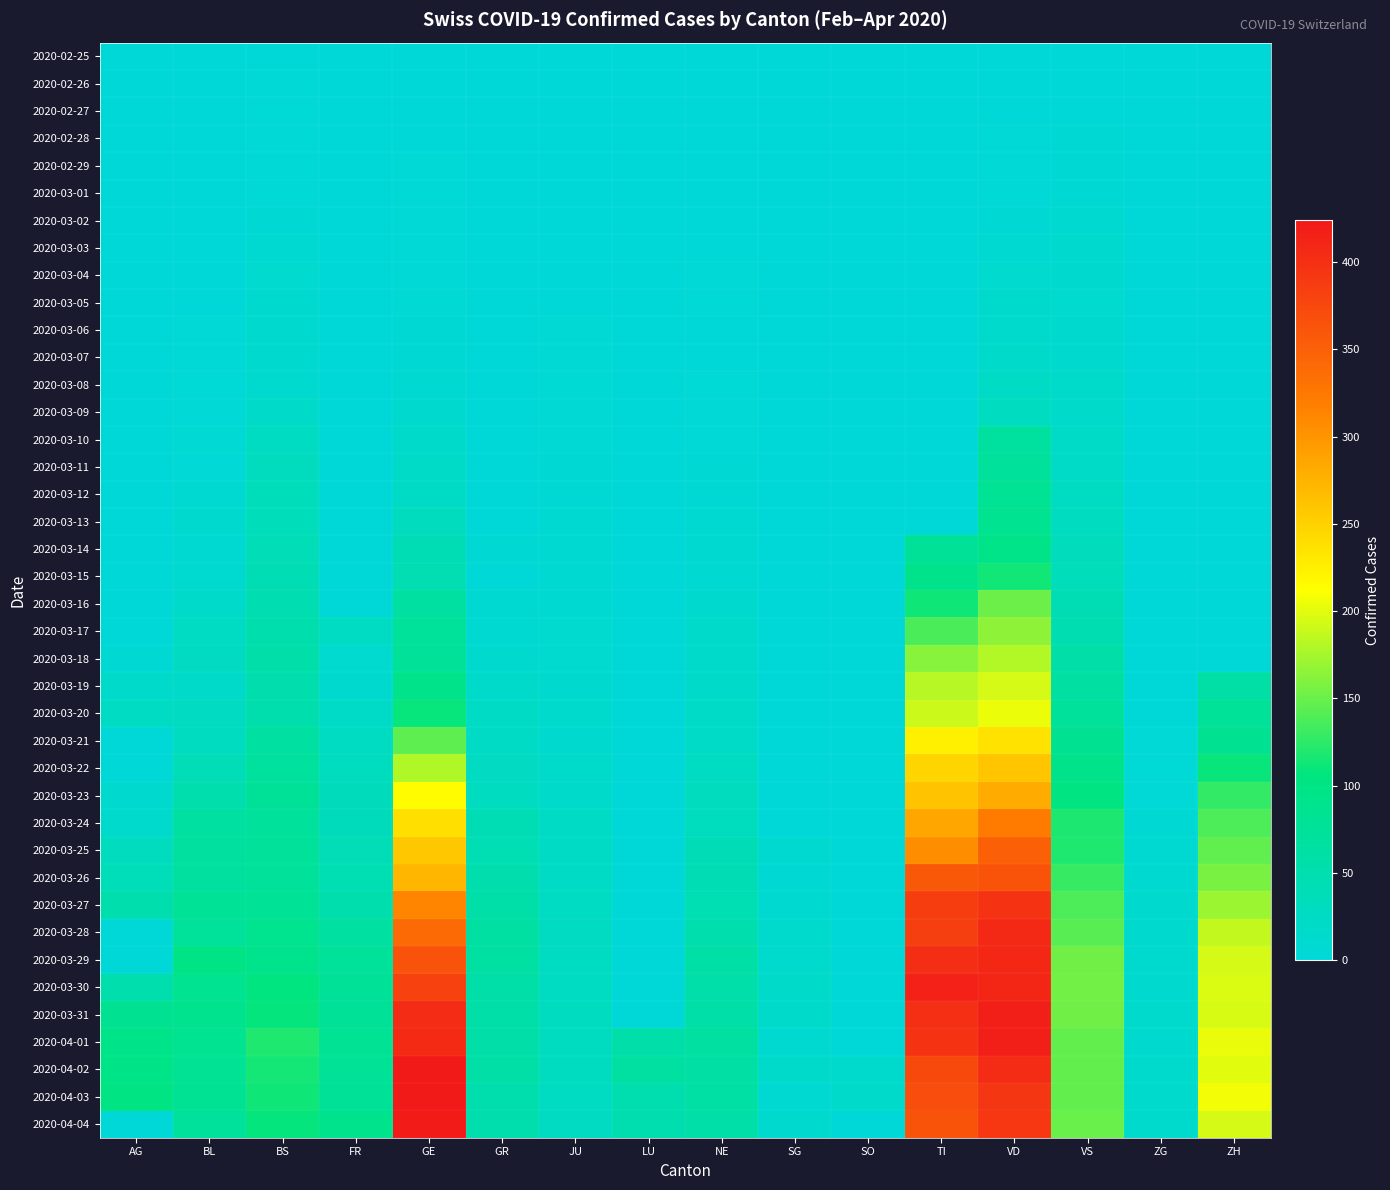

Which series has the widest spread of values?

2020-04-04